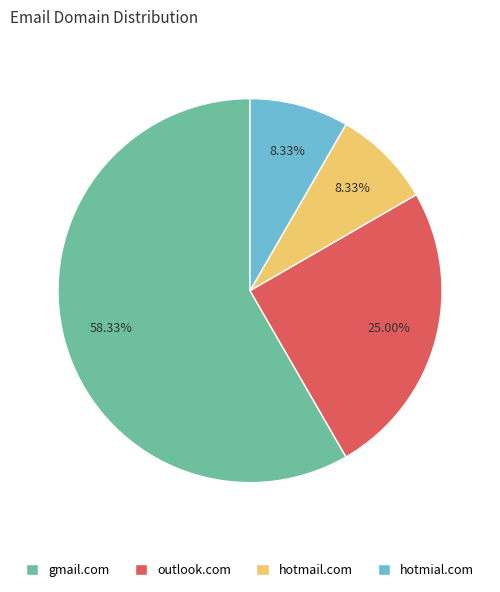

Which has a higher value, outlook.com or hotmial.com?

outlook.com